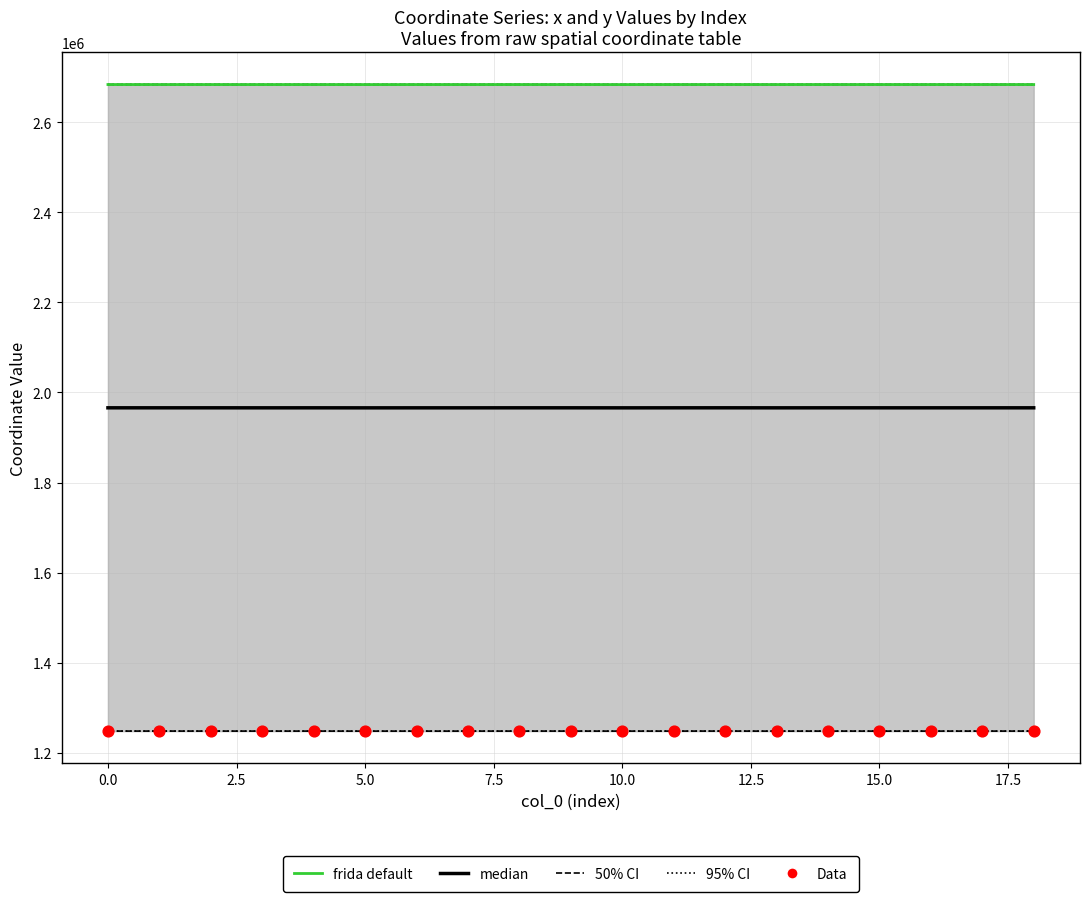

At how many categories does at least one series exceed 1300509?

19